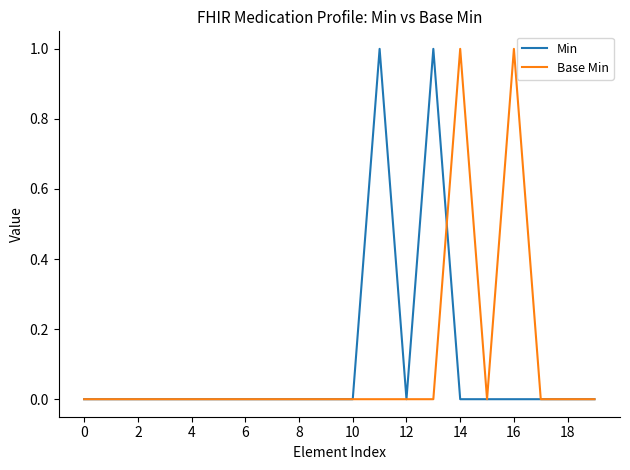

In Base Min, how many points are lower than both neighbors (excluding endpoints)?

1